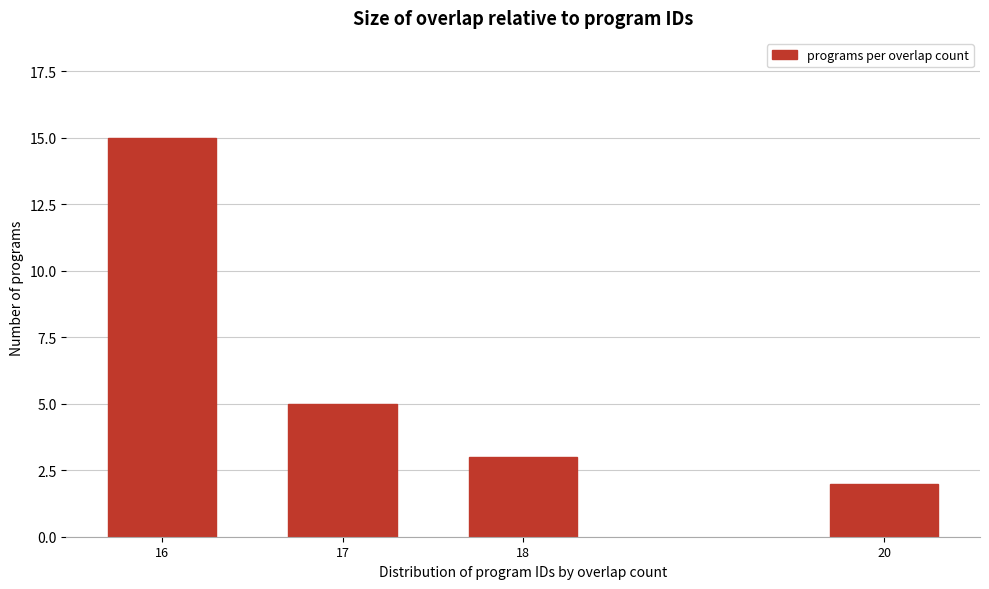

Reading left to right, extract all data points from this chart.

15	5	3	2